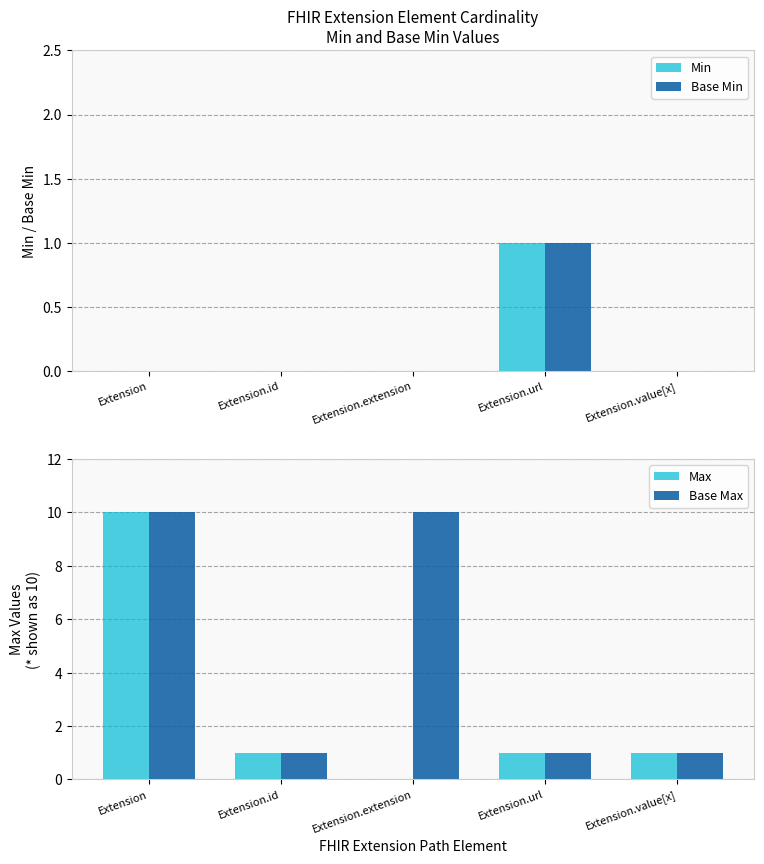

What is the label of the 1st bar from the left?

Extension